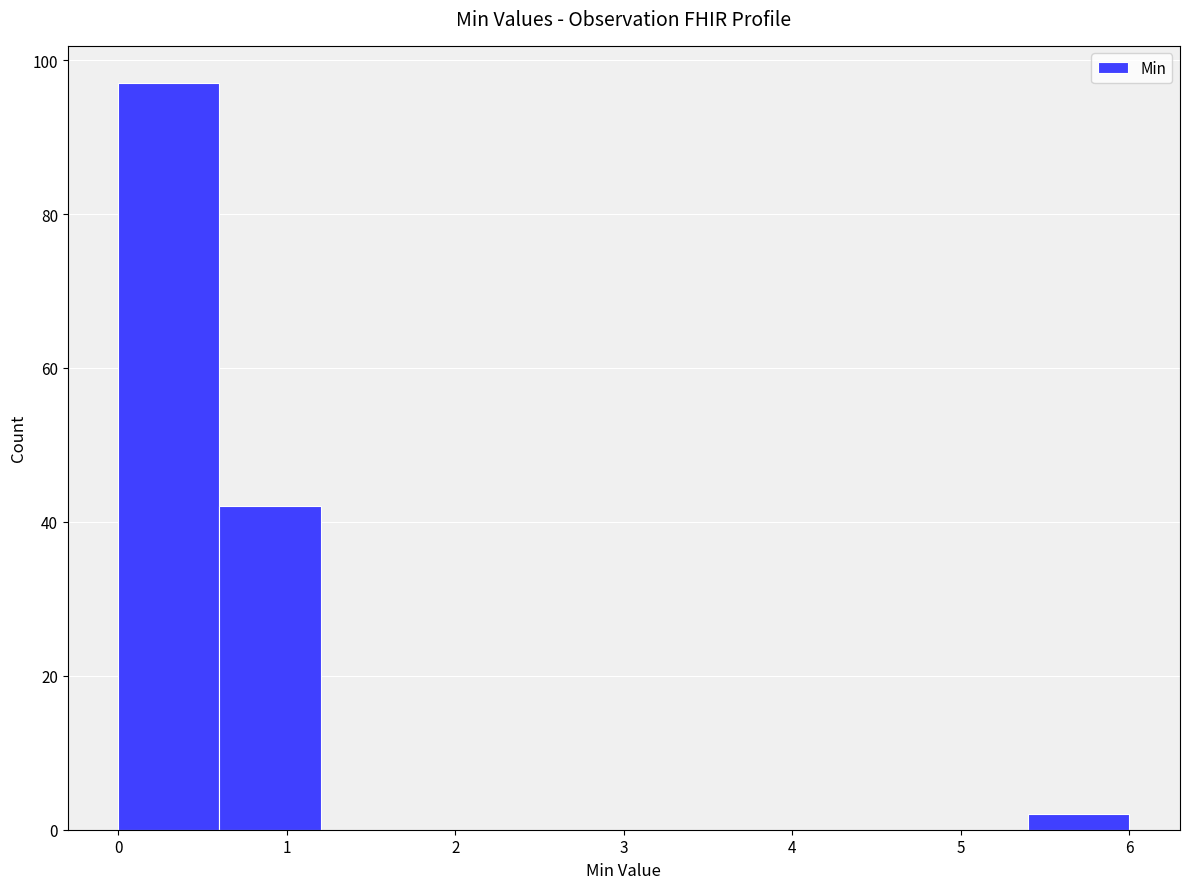

Reading left to right, list every bar in this chart as the range it spans on the x-axis followed by its height. The values are not printed on the chart, so give them approximately, as read against the axis.

0.0 to 0.6: 98
0.6 to 1.2: 42
1.2 to 1.8: 0
1.8 to 2.4: 0
2.4 to 3.0: 0
3.0 to 3.6: 0
3.6 to 4.2: 0
4.2 to 4.8: 0
4.8 to 5.4: 0
5.4 to 6.0: 2